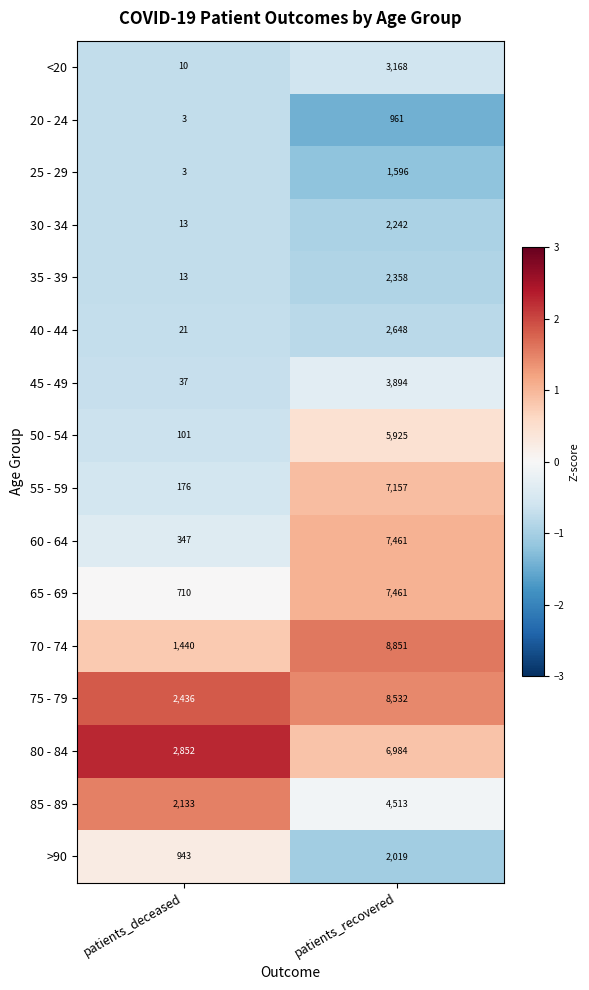

What is the smallest value displayed?

3